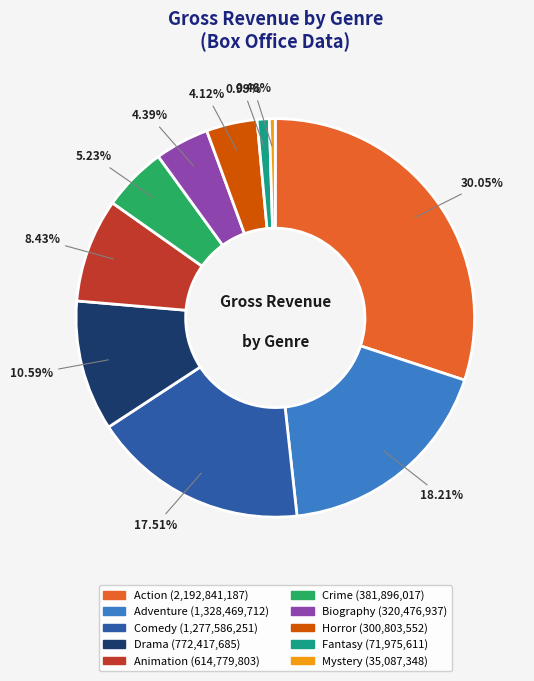

How much of the chart is everything except Mystery?

99.5%